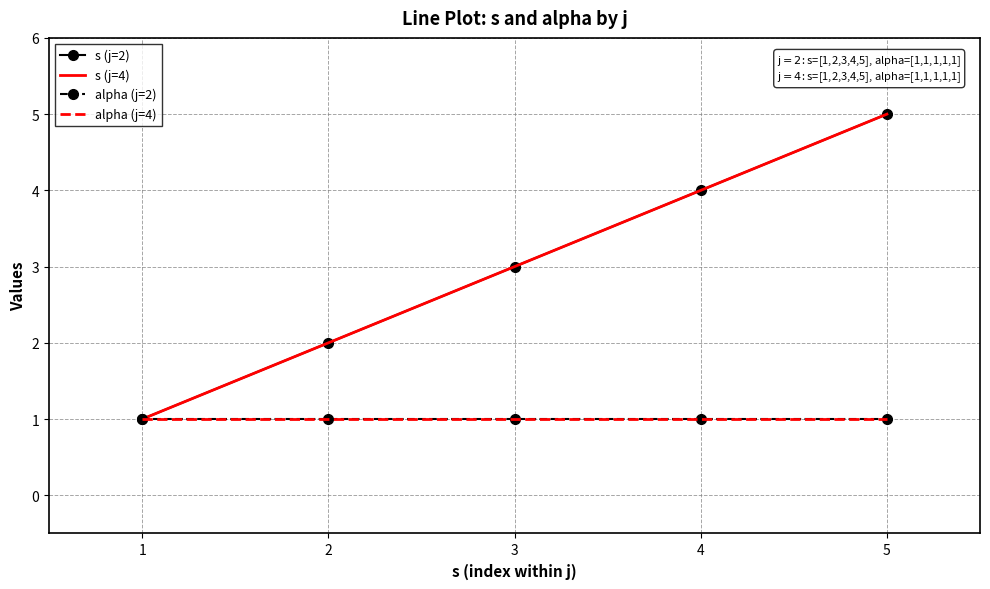

True or false: alpha (j=4) and alpha (j=2) intersect in this chart.

False